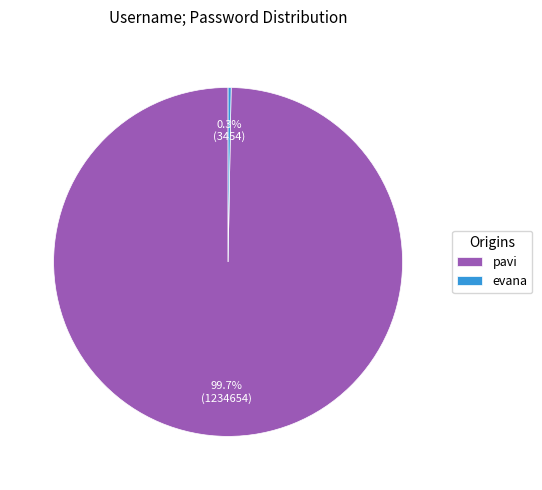

To the nearest percent, what percentage of the pie is pavi?

100%